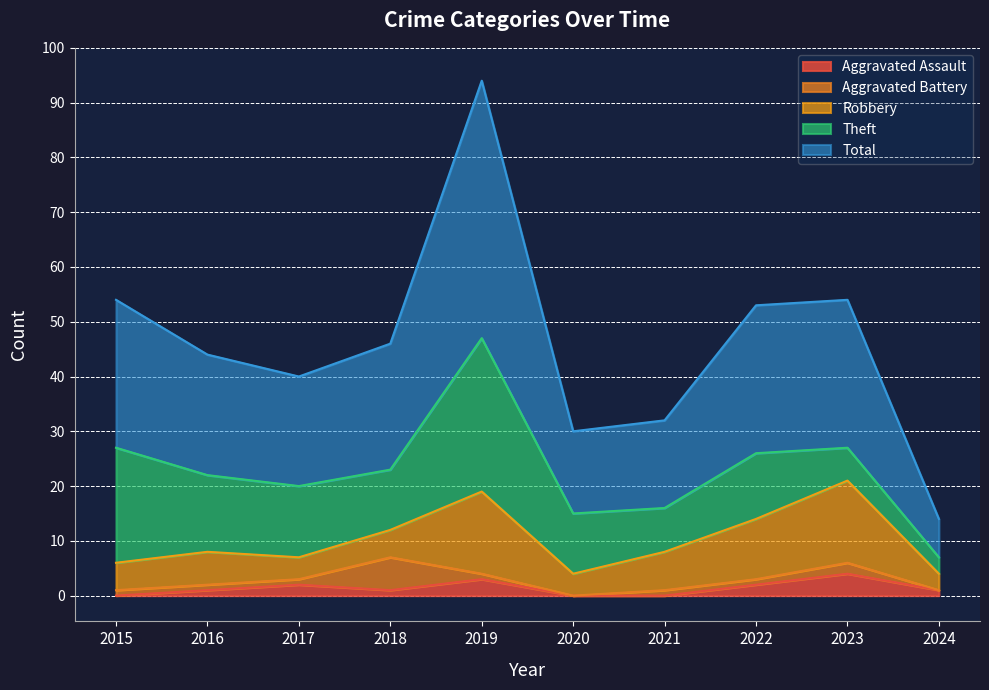

Reading left to right, list all the values displayed in this chart.

Aggravated Assault: 0	1	2	1	3	0	0	2	4	1
Aggravated Battery: 1	1	1	6	1	0	1	1	2	0
Robbery: 5	6	4	5	15	4	7	11	15	3
Theft: 21	14	13	11	28	11	8	12	6	3
Total: 27	22	20	23	47	15	16	27	27	7